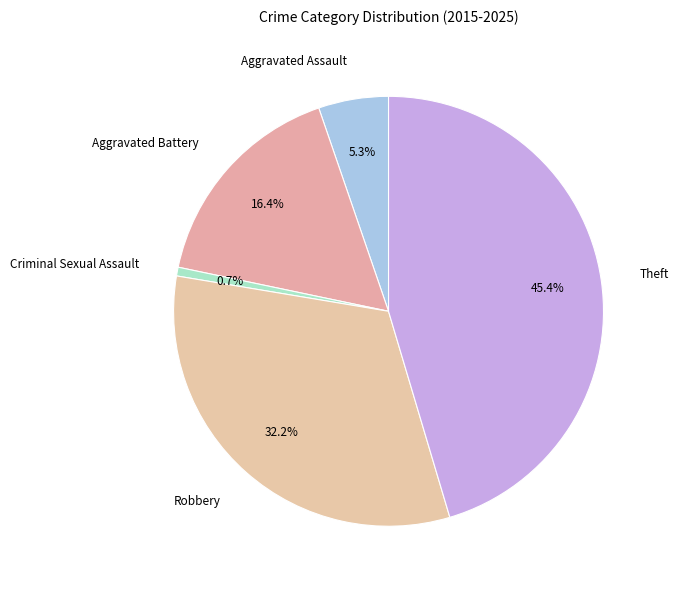

Which slice is the smallest?

Criminal Sexual Assault